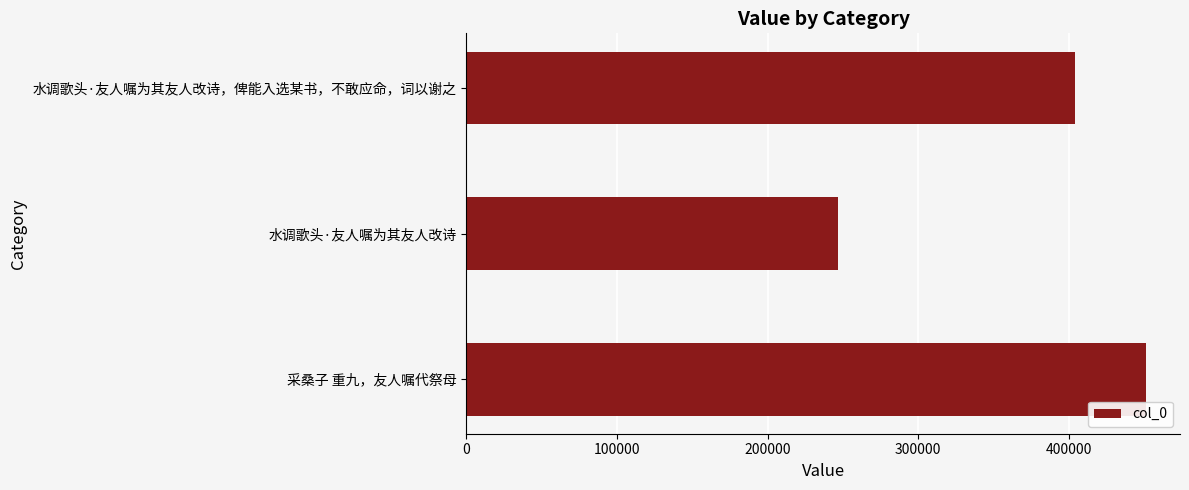

Are the bars grouped side by side (vs. stacked)?

No